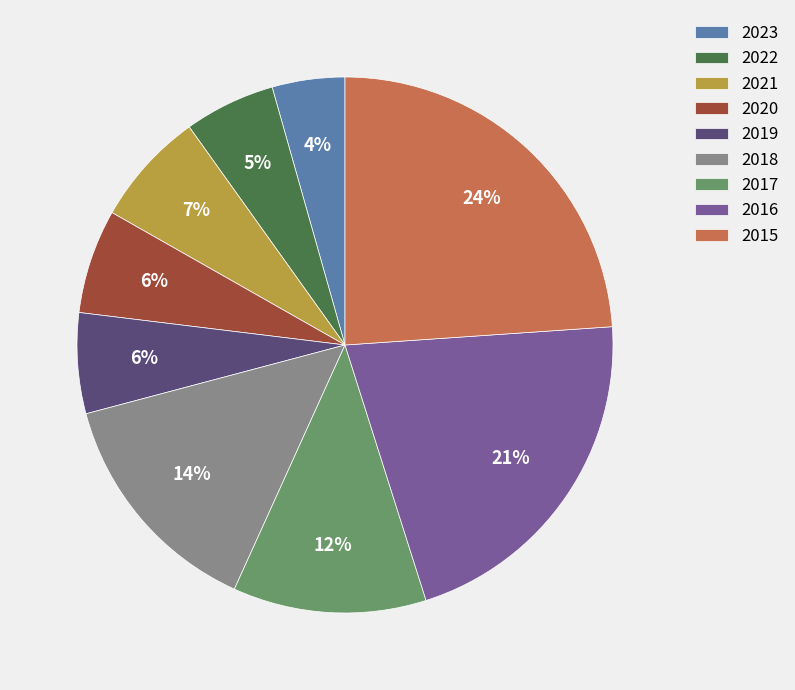

Which category has the biggest portion of the pie?

2015